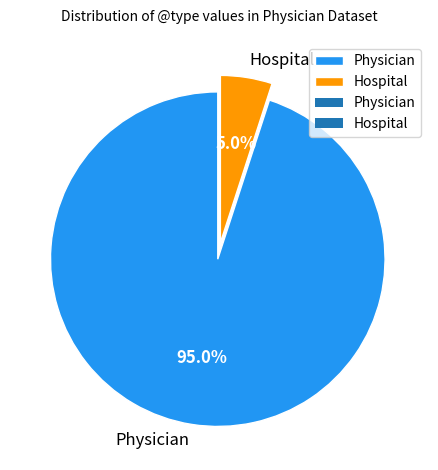

Which has a higher value, Hospital or Physician?

Physician